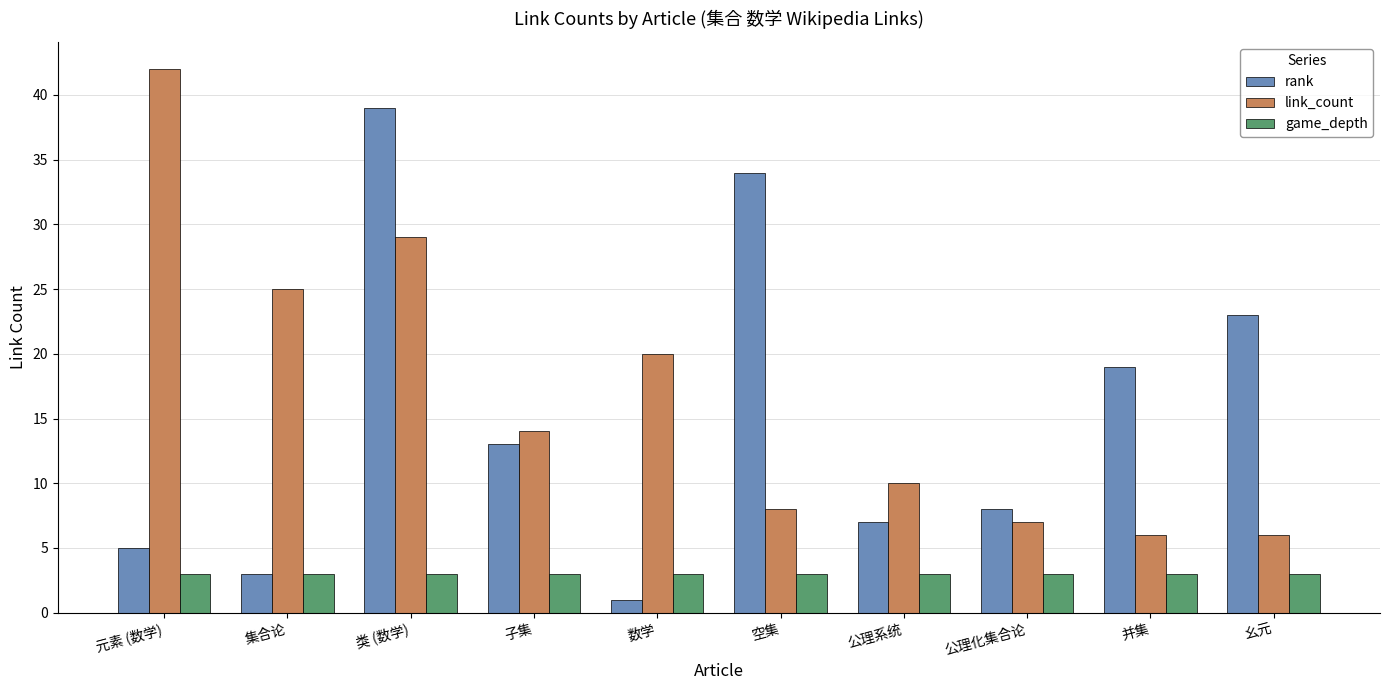

At which category is the sum across all series the highest?

类 (数学)